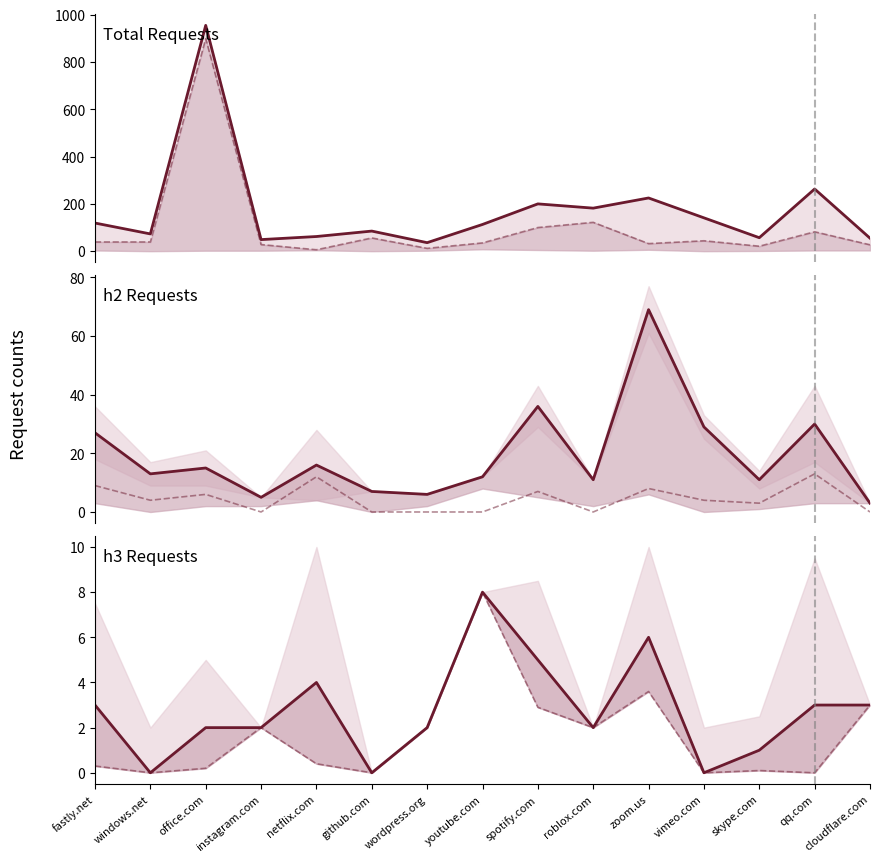

What is the difference between the maximum and minimum values in the Total requests series?

919.0